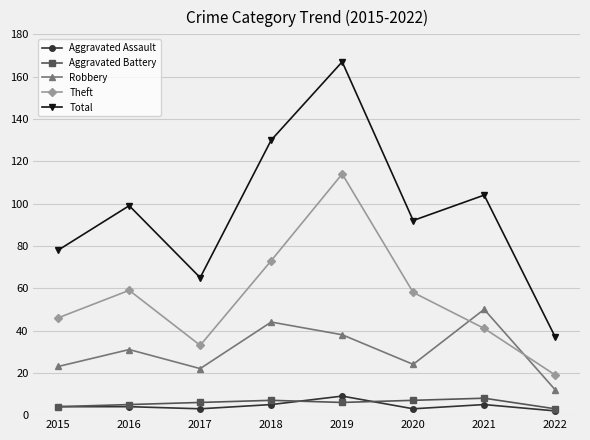

How many interior local valleys does the Total series have?

2